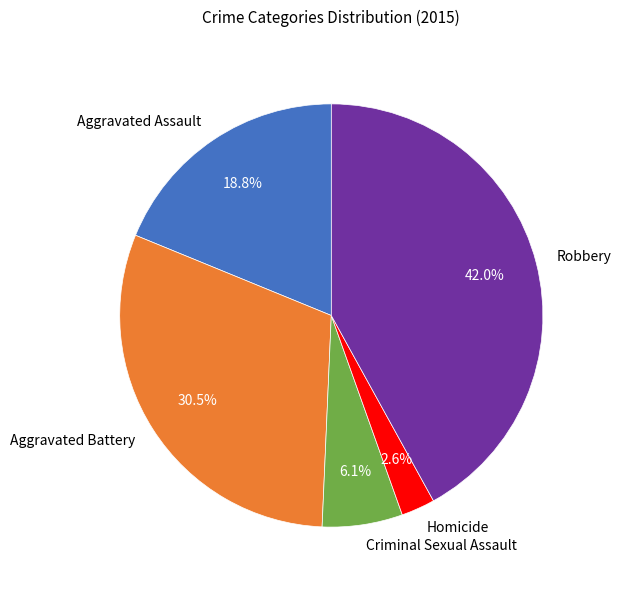

To the nearest percent, what is the combined percentage of Robbery and Criminal Sexual Assault?

48%